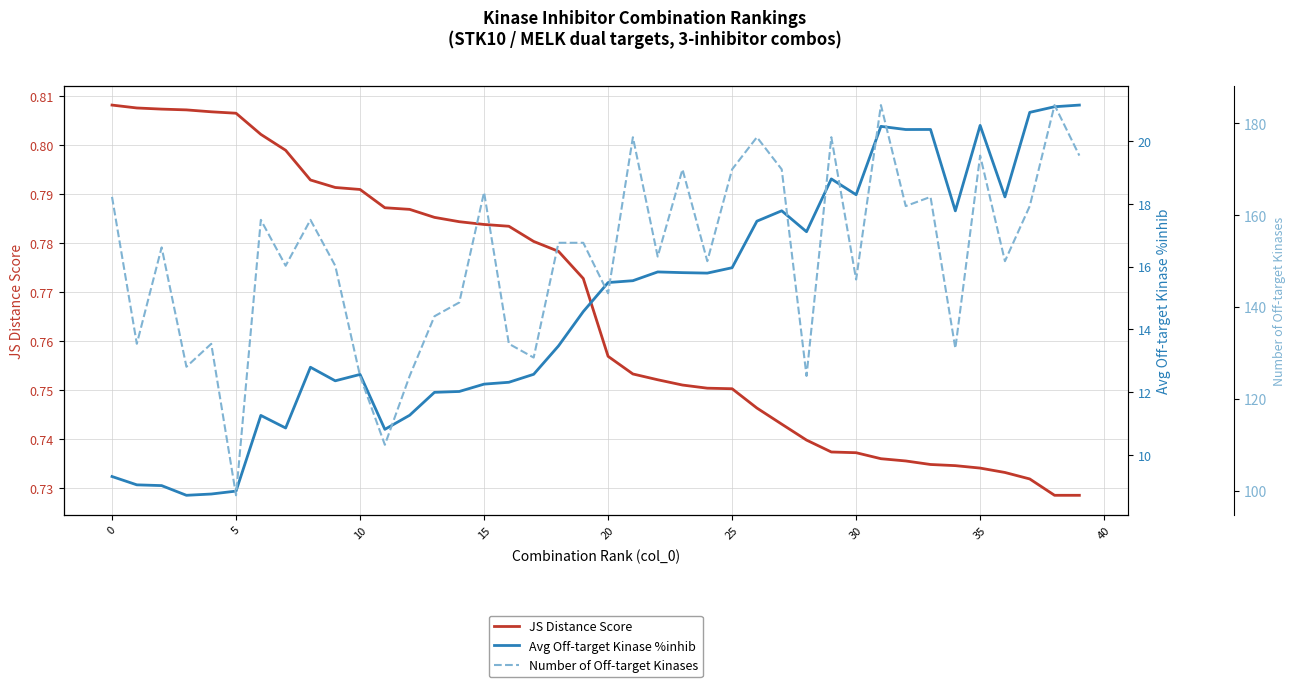

Is this an area chart (filled region under the line)?

No